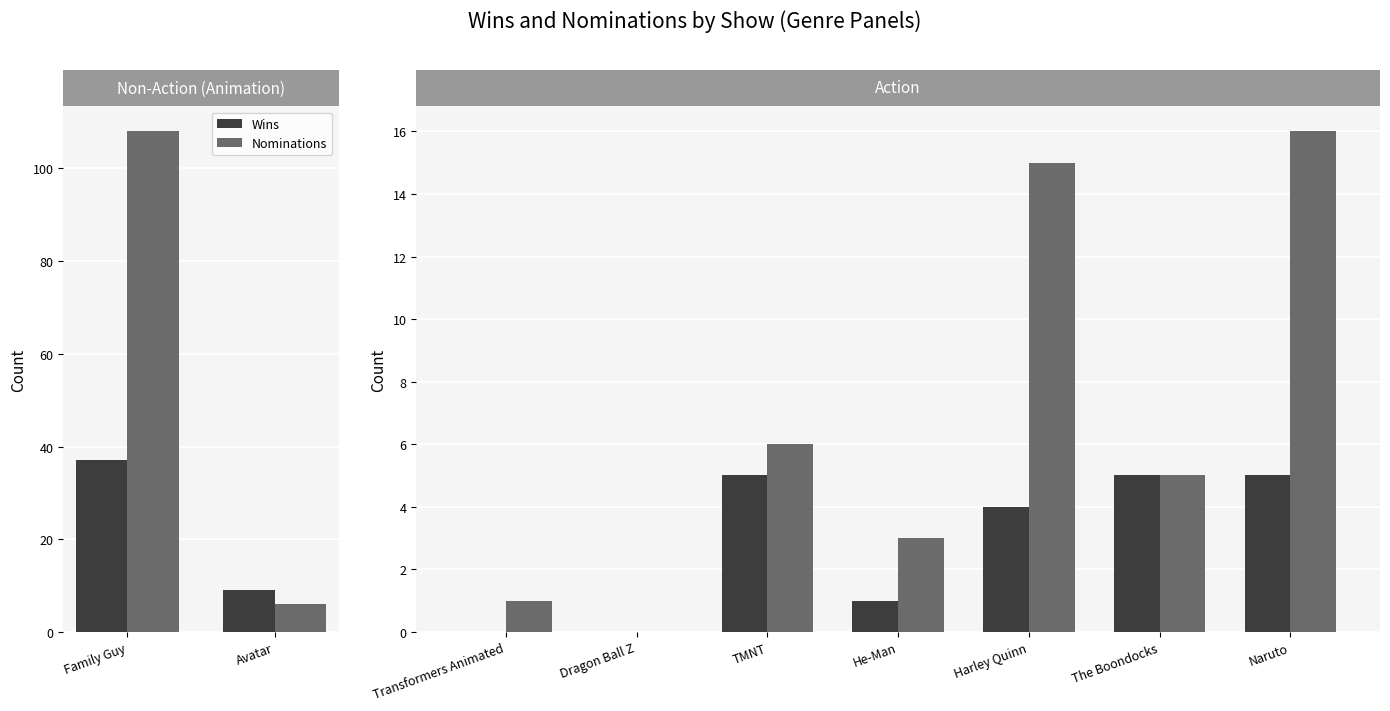

Does the chart contain any negative values?

No